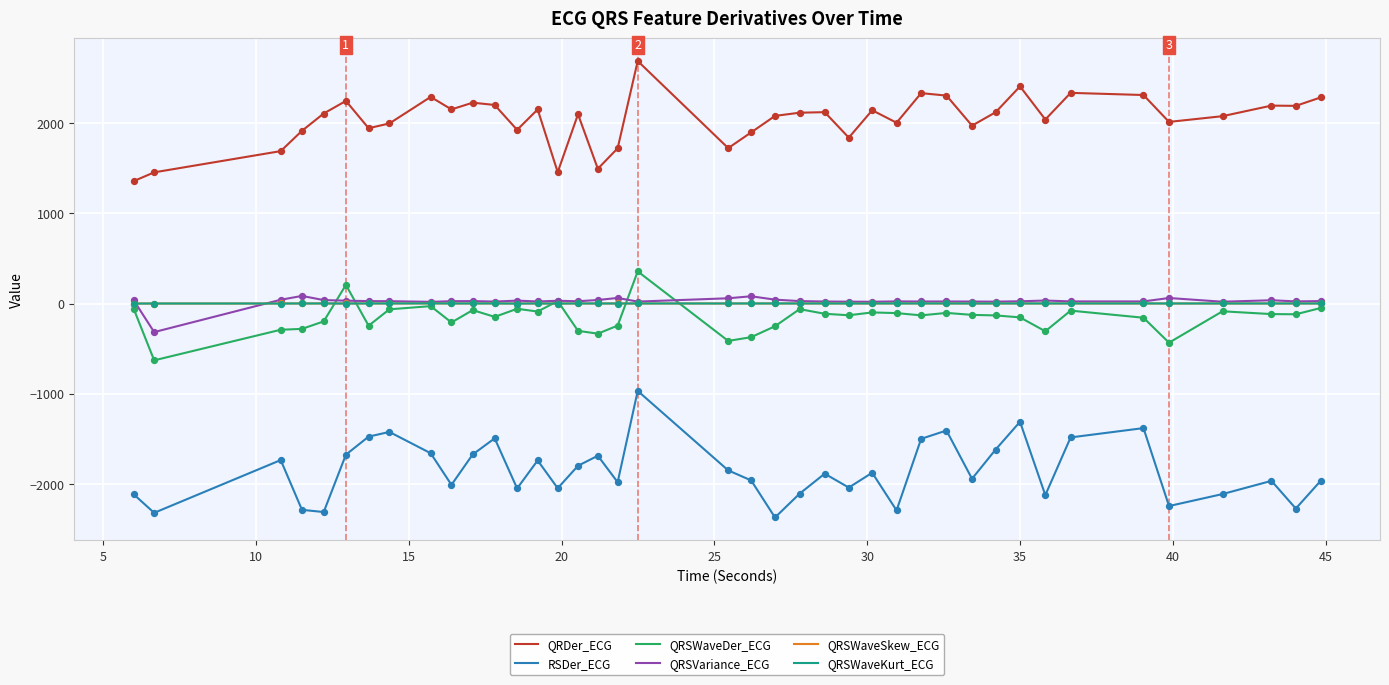

Which series has the largest total across all categories?

QRDer_ECG